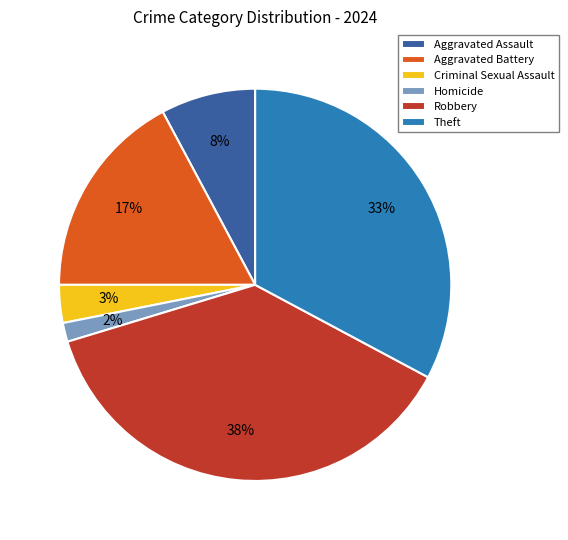

Is there a majority slice in this chart?

No